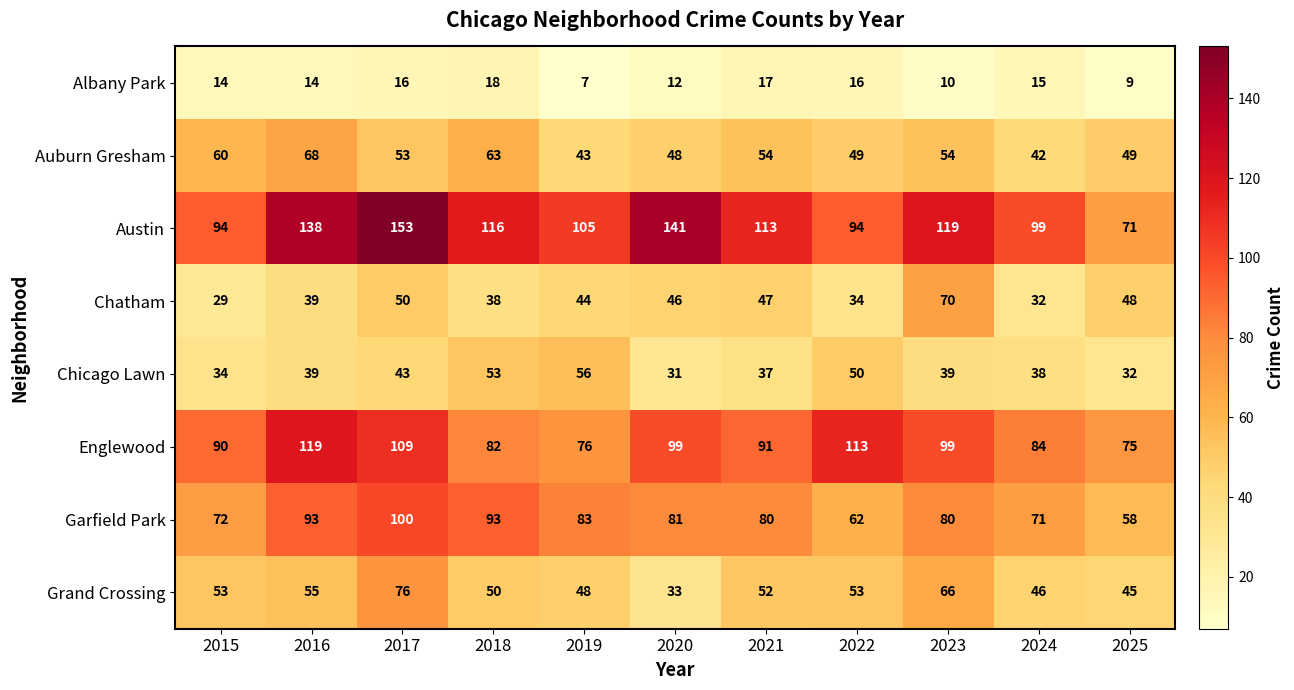

Which series changed the most between 2016 and 2023?

Chatham